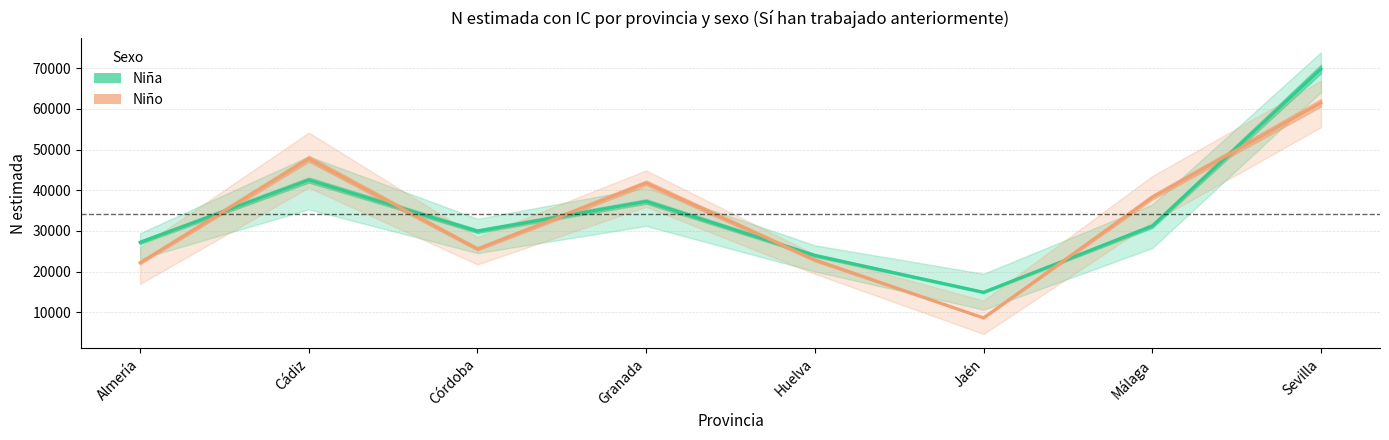

What position from the left is Almería?

1